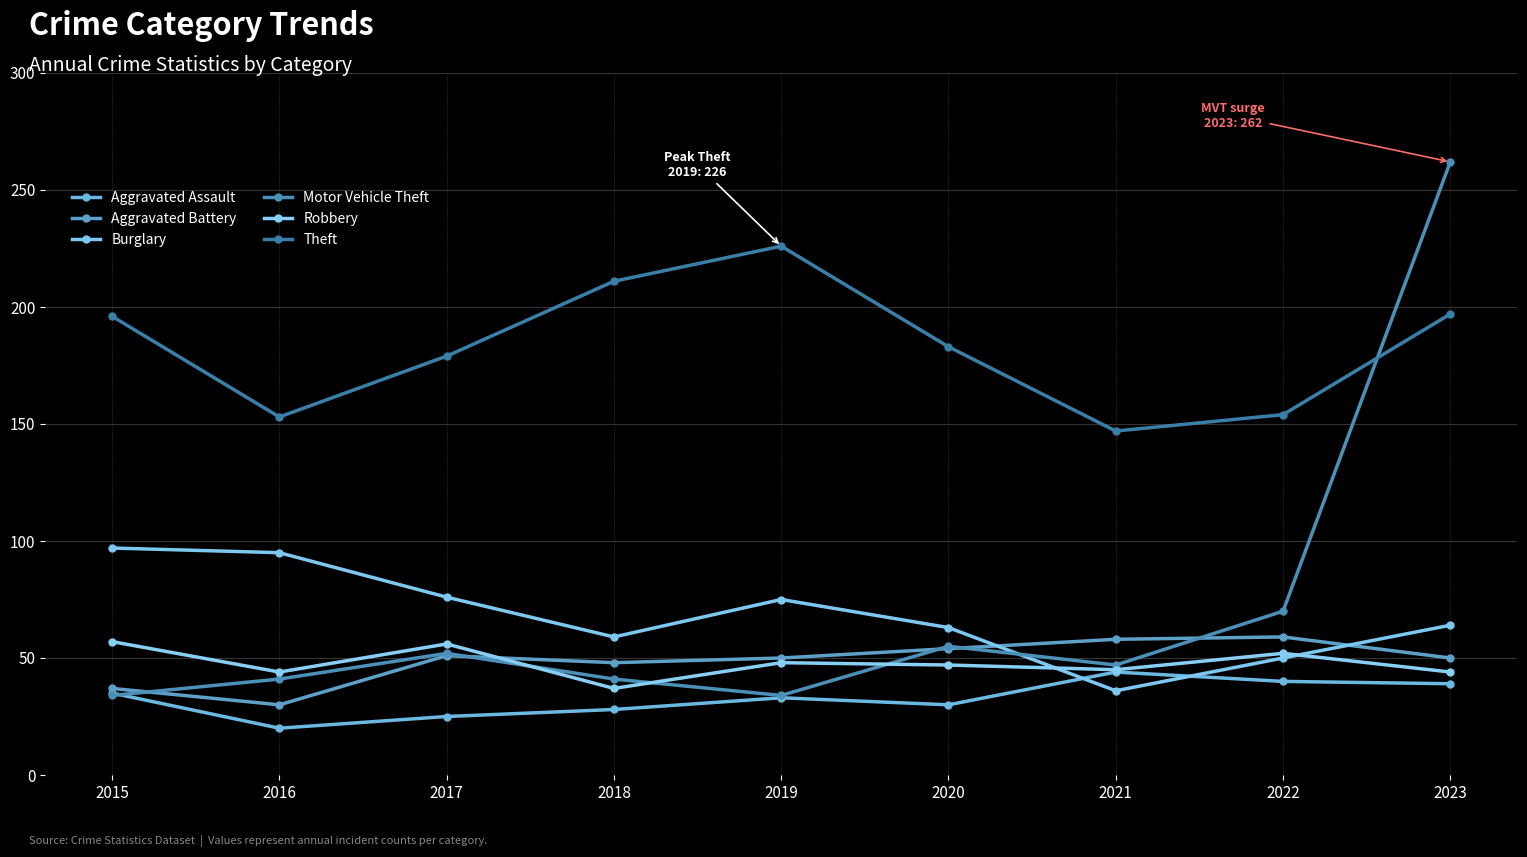

How many lines are shown in the chart?

6